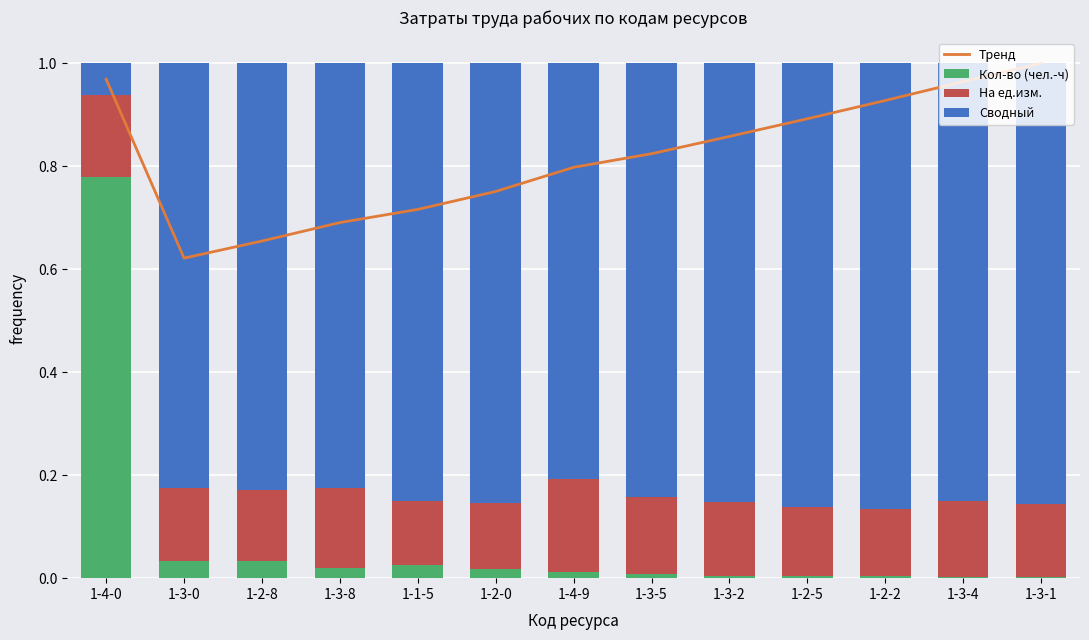

How many categories are shown in the chart?

13